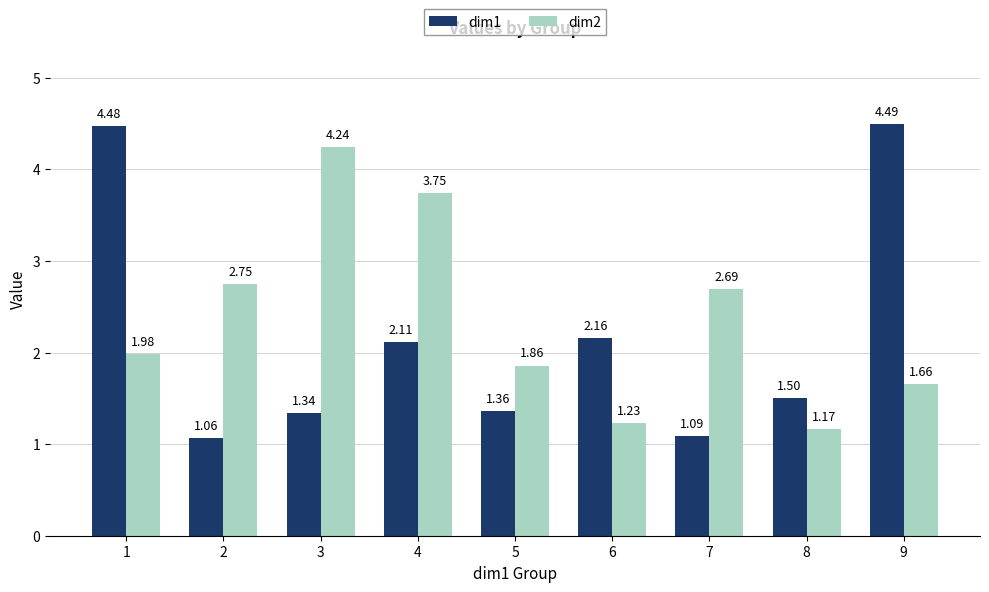

What is the sum of all dim2 values?

21.3